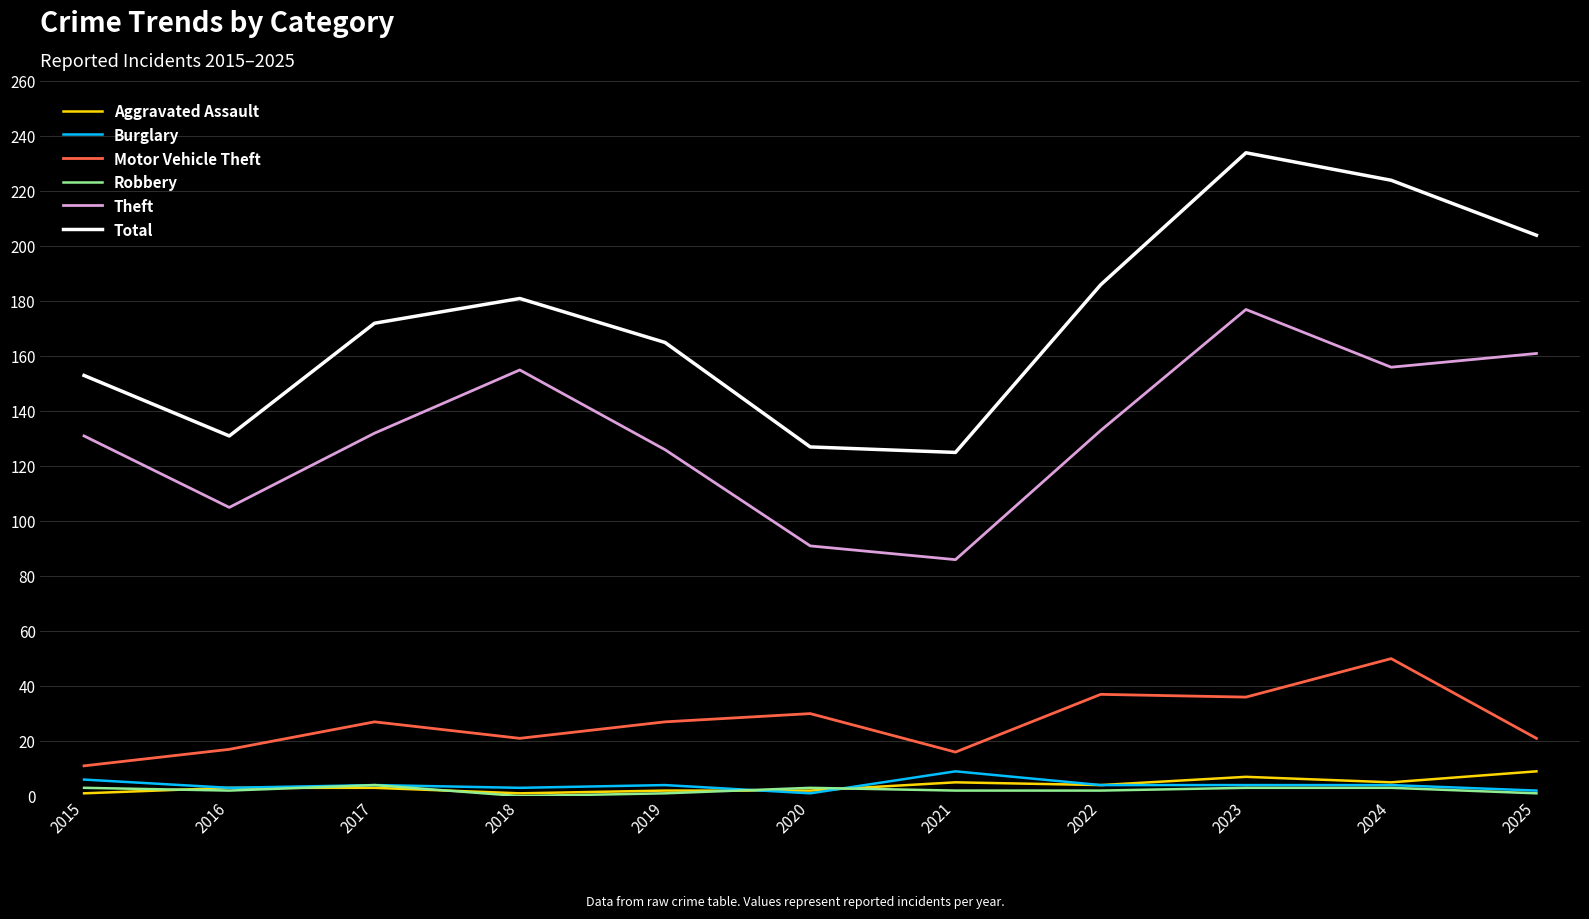

What is the sum of the Theft values at 2021 and 2024?

242